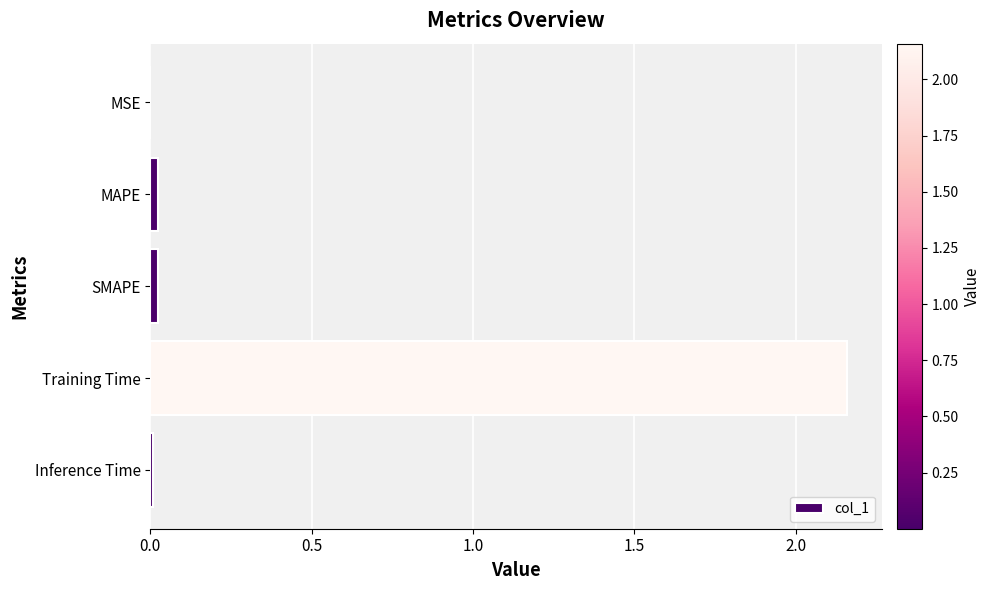

The value at MAPE is 0.0. True or false?

True